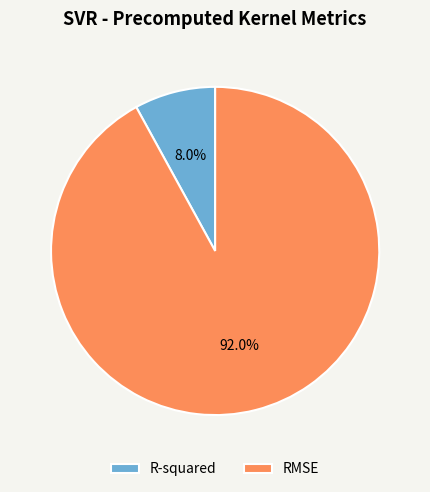

Which category has the biggest portion of the pie?

RMSE